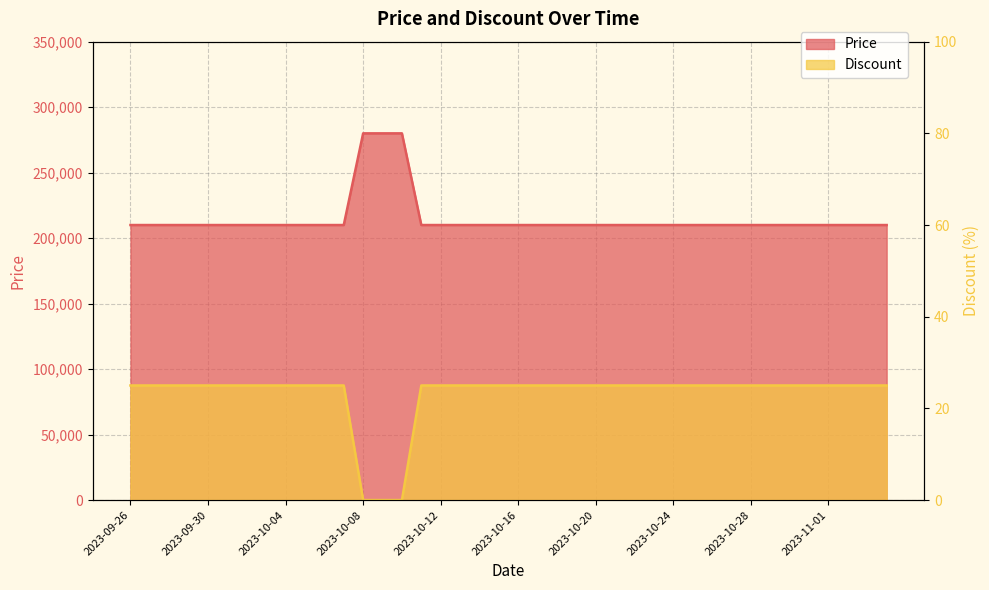

What position from the left is 2023-11-01?

37